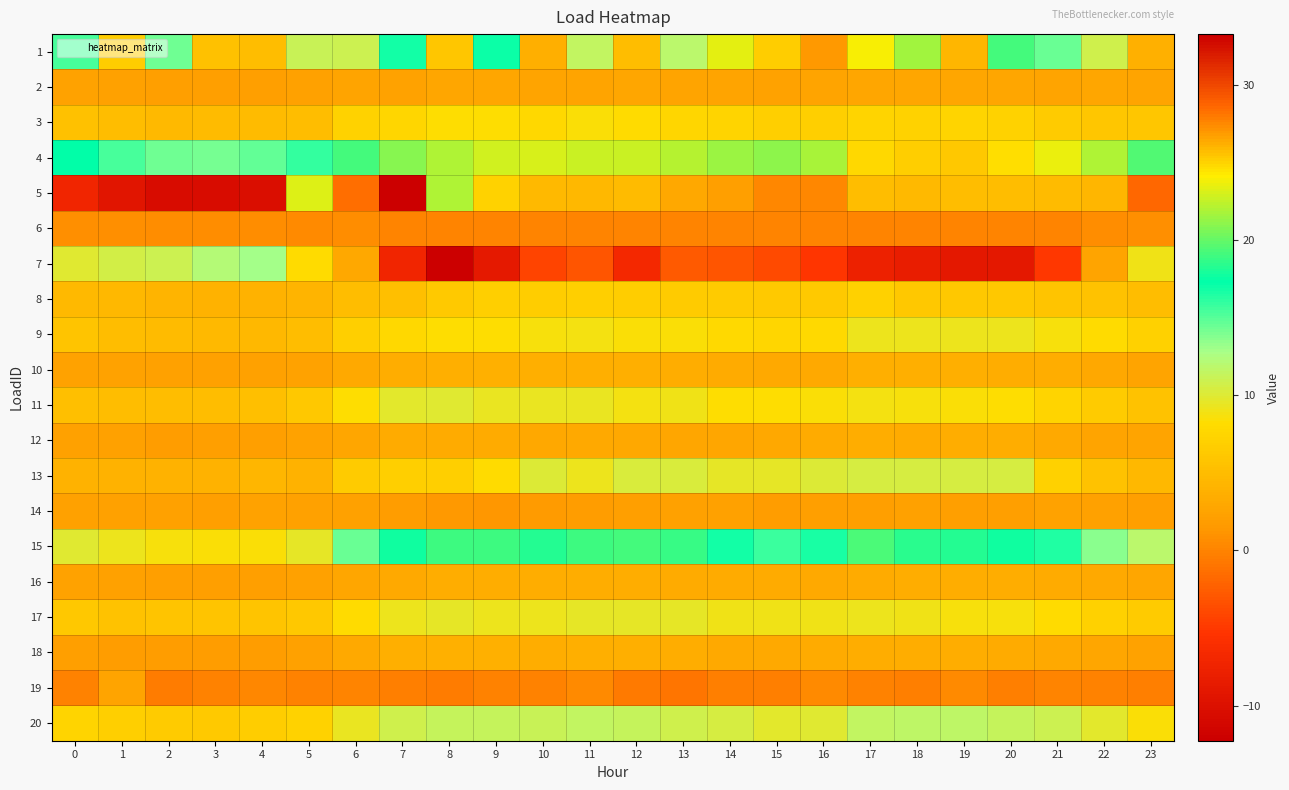

What is the greatest value displayed?

33.3